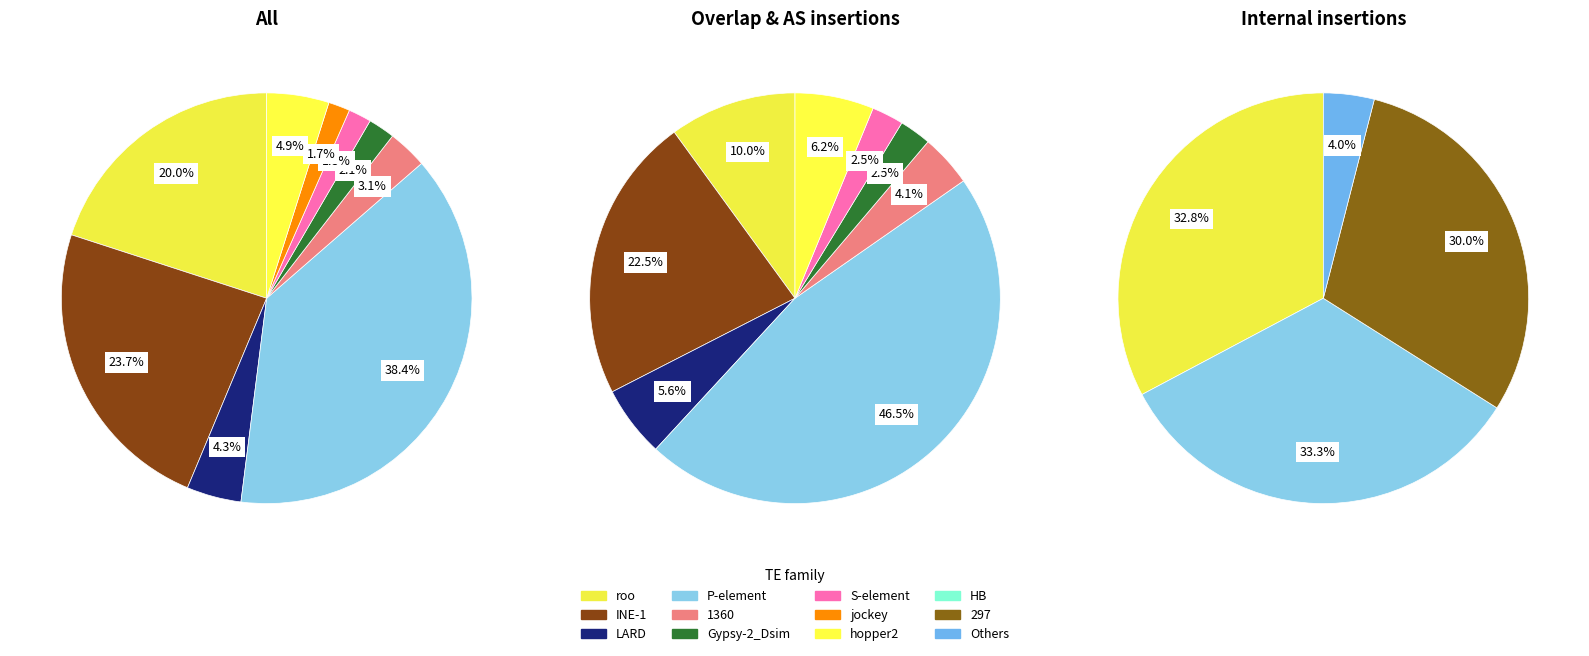

Is it true that 5 is 1% of the pie?

False